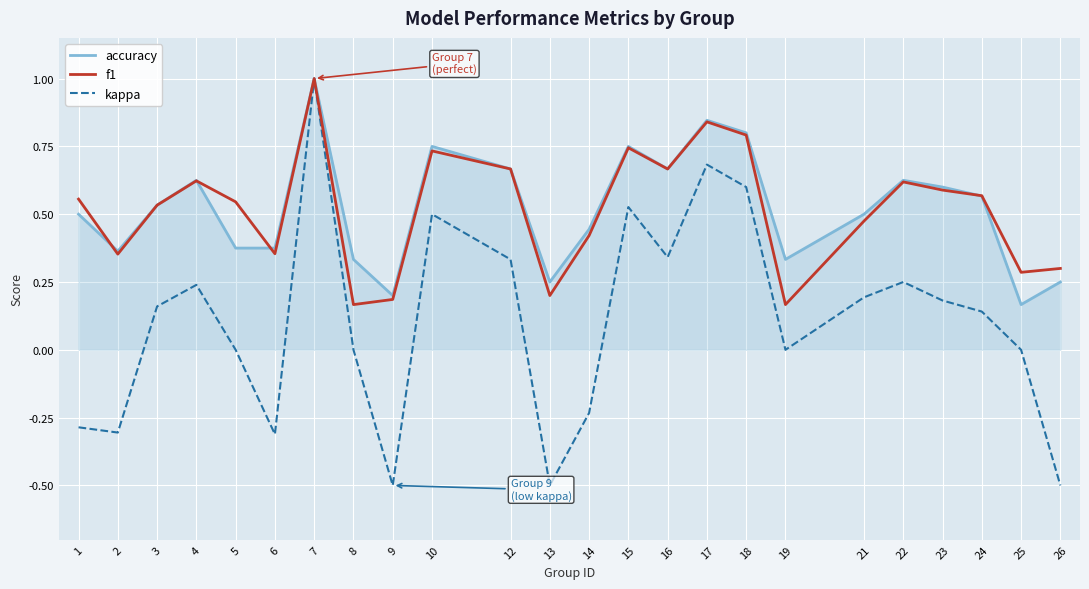

At 8, list the series in order from smallest to largest.

kappa, f1, accuracy